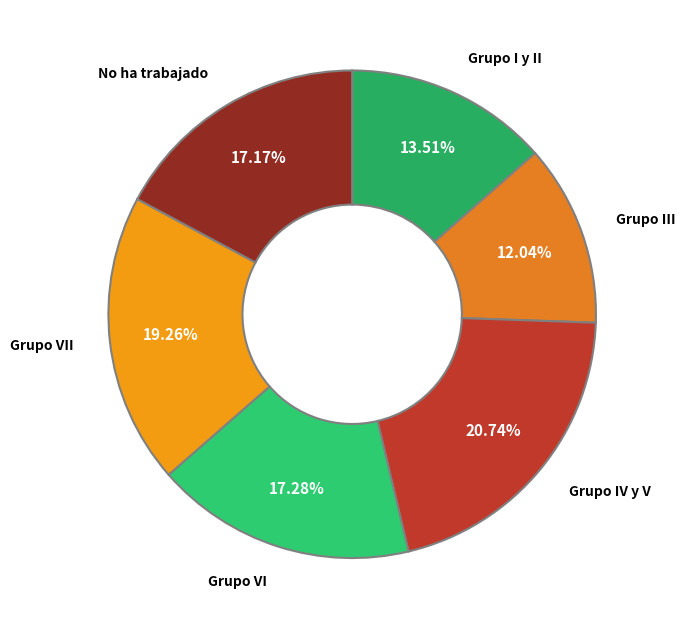

True or false: Grupo I y II accounts for 28% of the total.

False